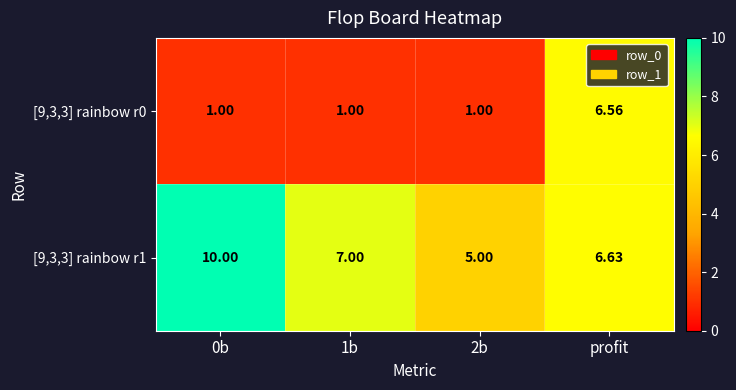

Which category has the highest value in the [9,3,3] rainbow r0 series?

profit